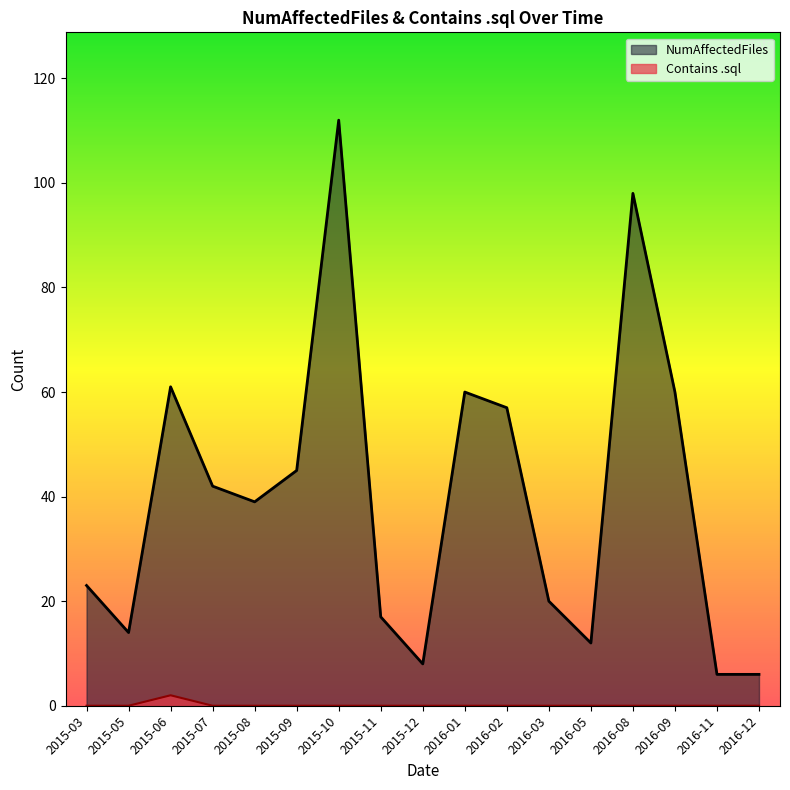

How many categories are shown in the chart?

17